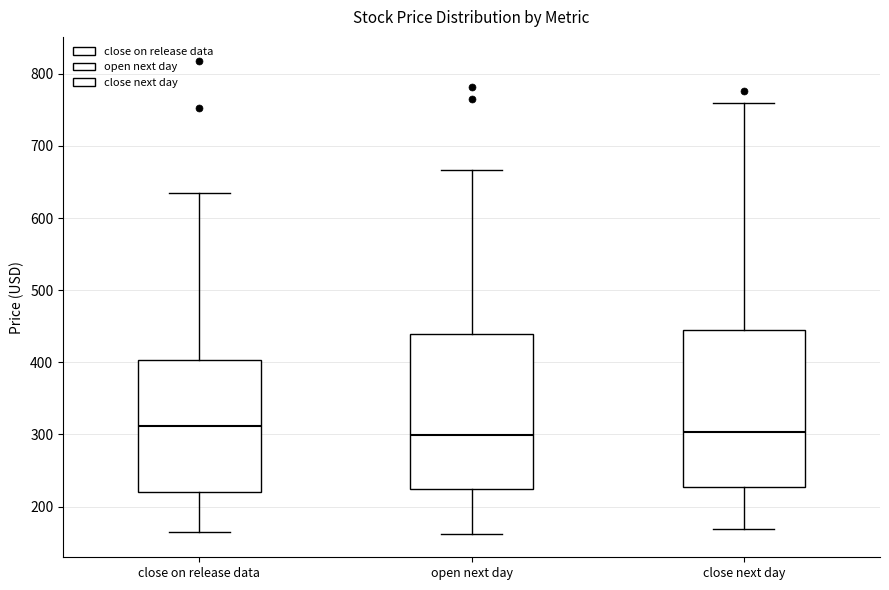

Reading left to right, transcribe this box plot: for each box, give where its median line is, the range the box spans, and where its two whiskers end, as read against the y-axis. The values are not printed on the chart, so give them approximately, as read against the axis.

close on release data: median 310, box 220 to 400, whiskers 160 to 640
open next day: median 300, box 220 to 440, whiskers 160 to 670
close next day: median 300, box 230 to 450, whiskers 170 to 760